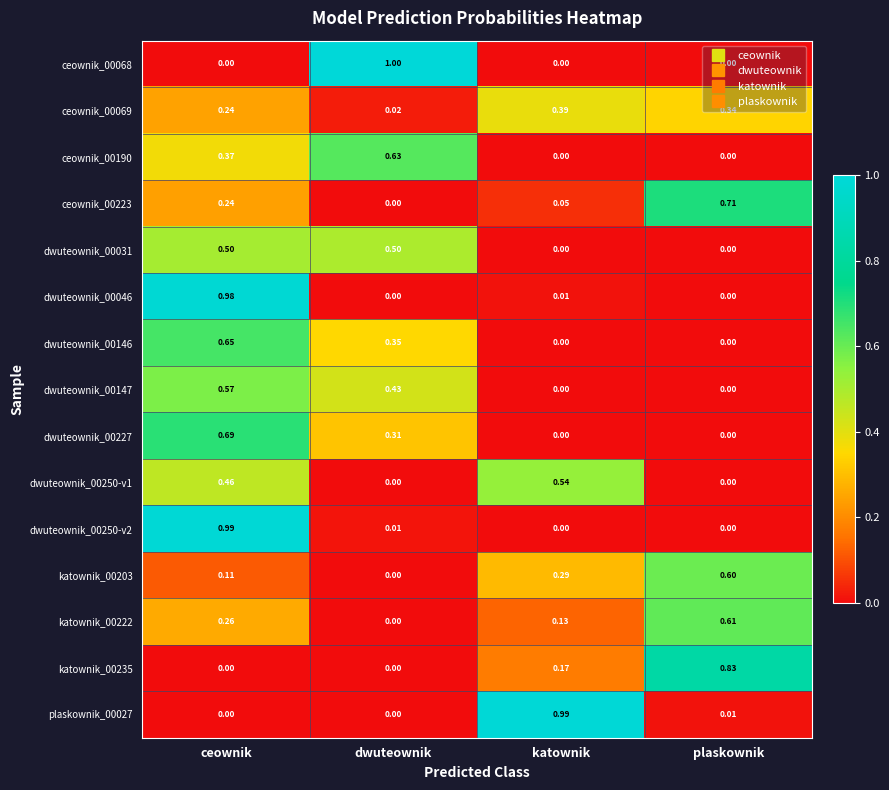

Which label corresponds to the largest value in the chart?

dwuteownik